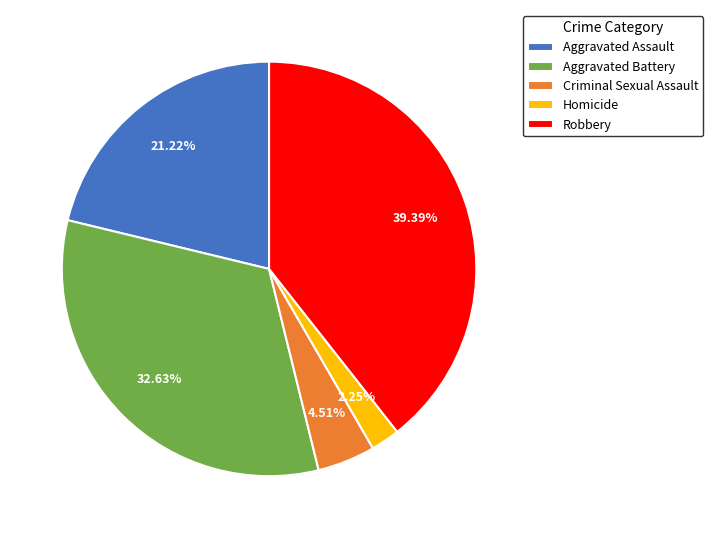

To the nearest percent, what is the difference between the largest and smallest slice percentages?

37%